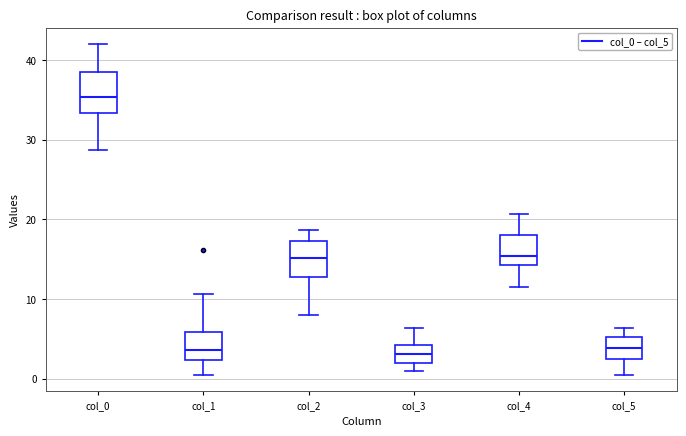

Which box's median line is the highest?

col_0